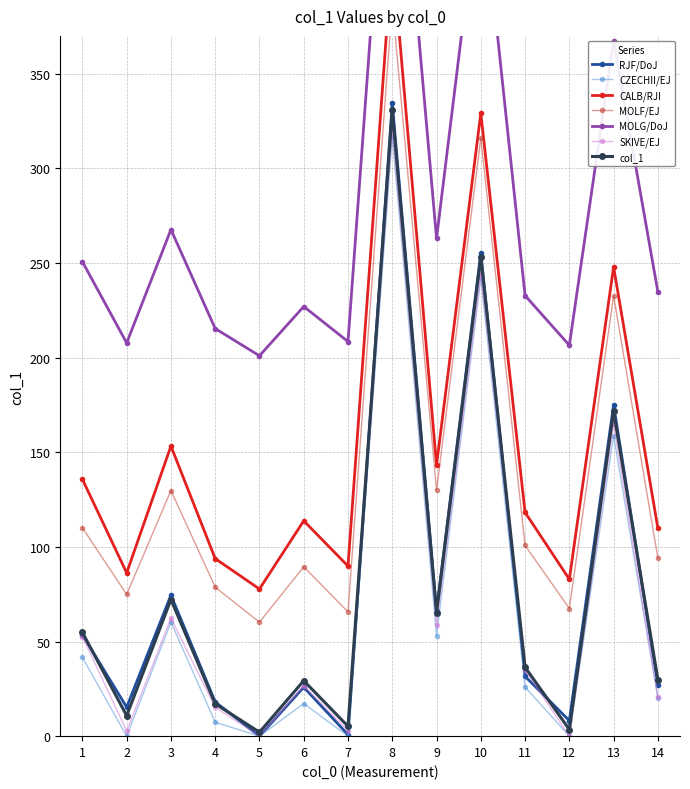

Between 11 and 7, which is larger?

11